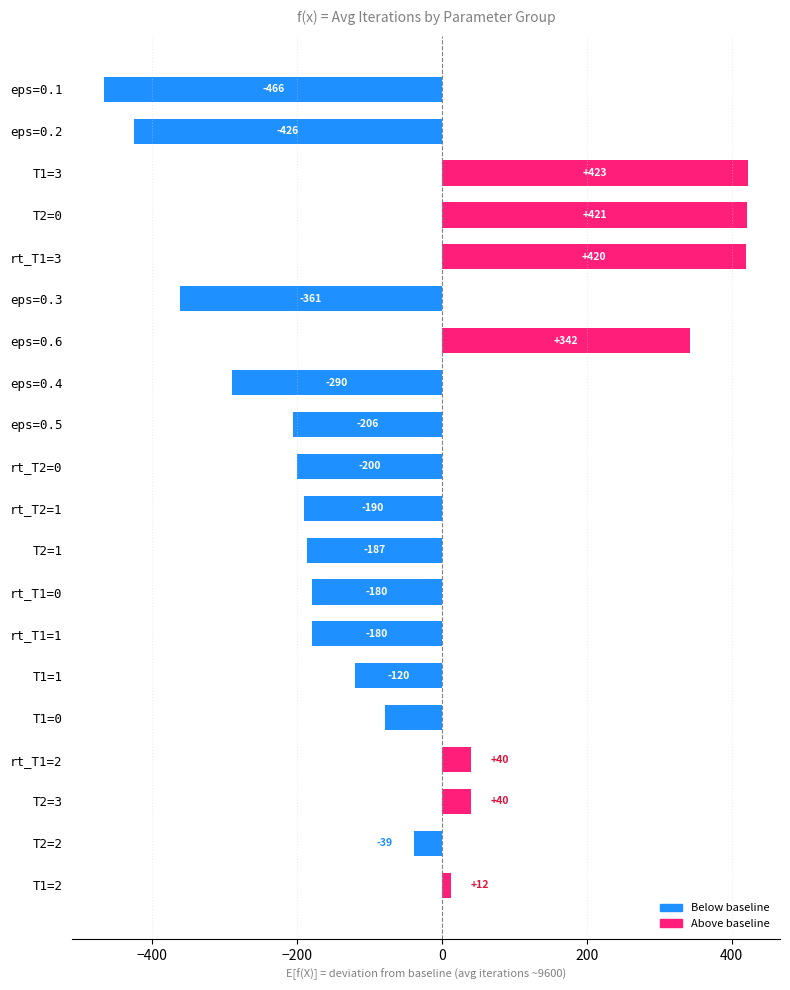

The value at rt_T1=2 is 71.8. True or false?

False